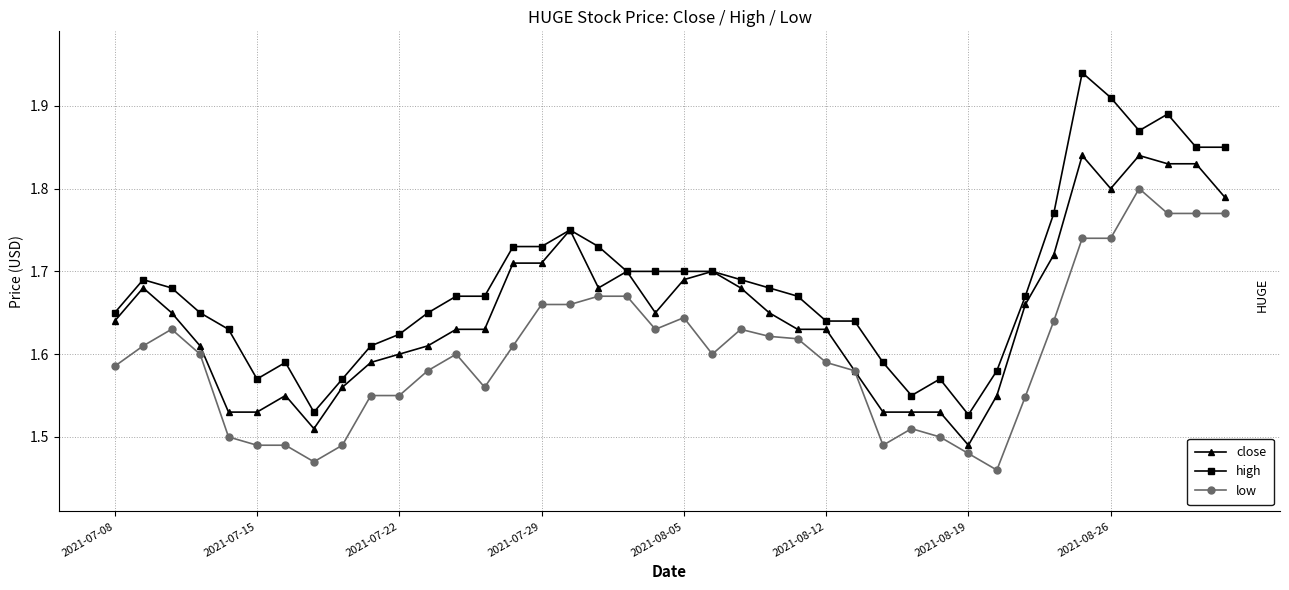

Which series has the largest total across all categories?

high